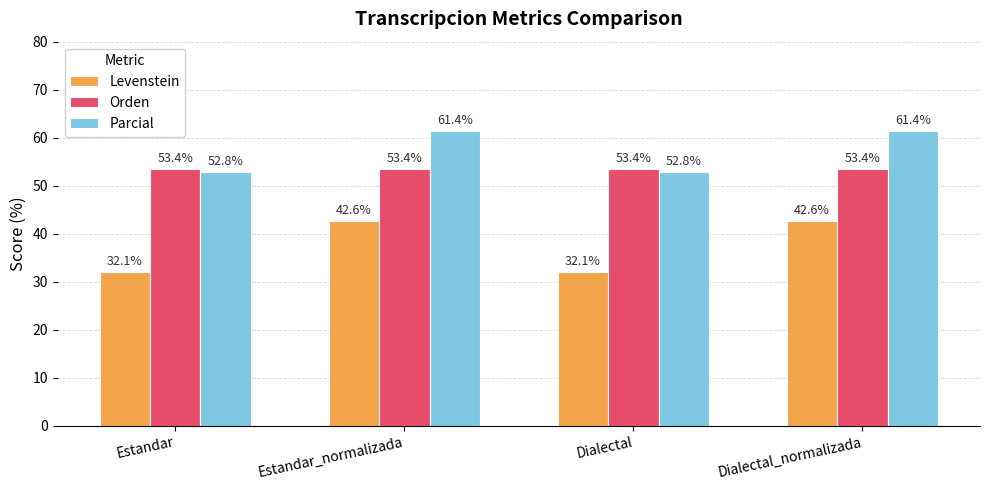

What position from the left is Dialectal?

3